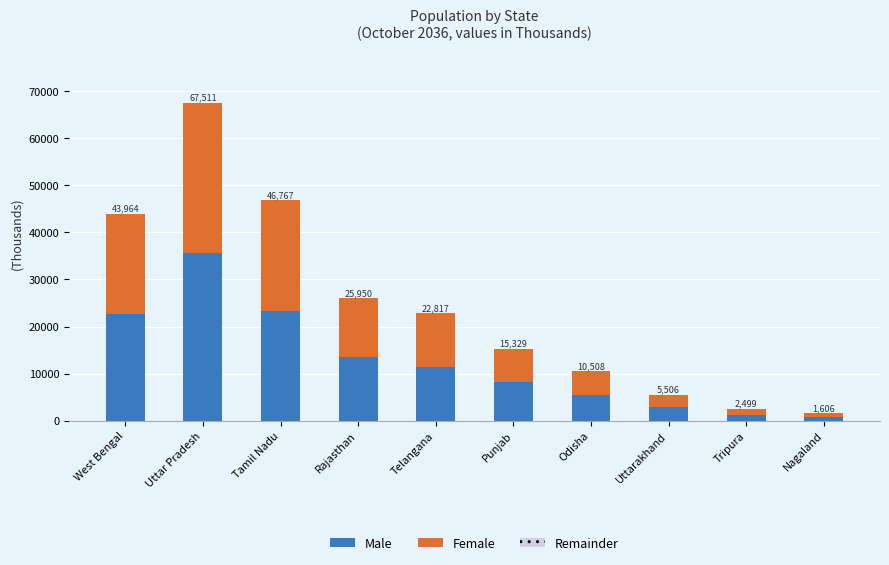

What is the highest value of the Male series?

35645